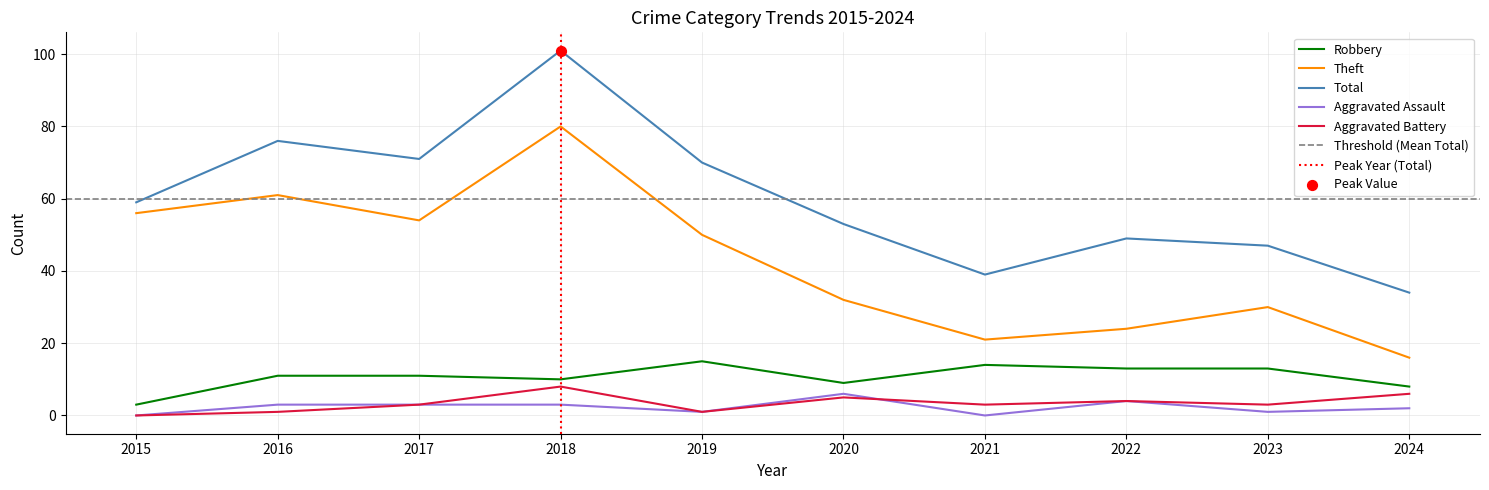

What are all the series names shown in the legend?

Robbery, Theft, Total, Aggravated Assault, Aggravated Battery